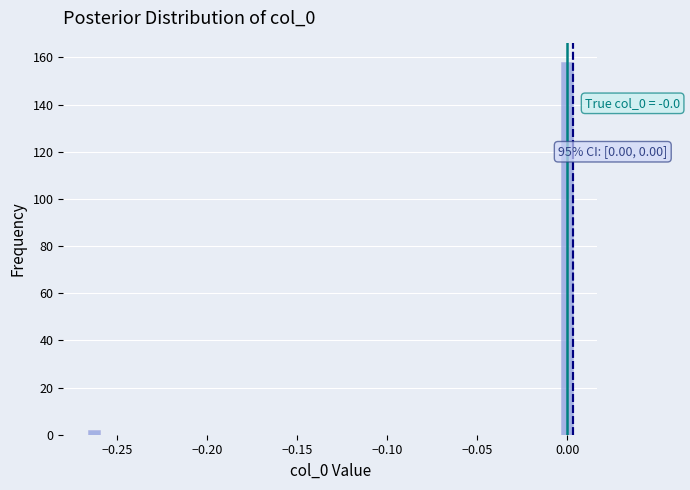

Around what value on the x-axis is the tallest bar? Give the approximate position of its centre, as read against the axis.

0.000